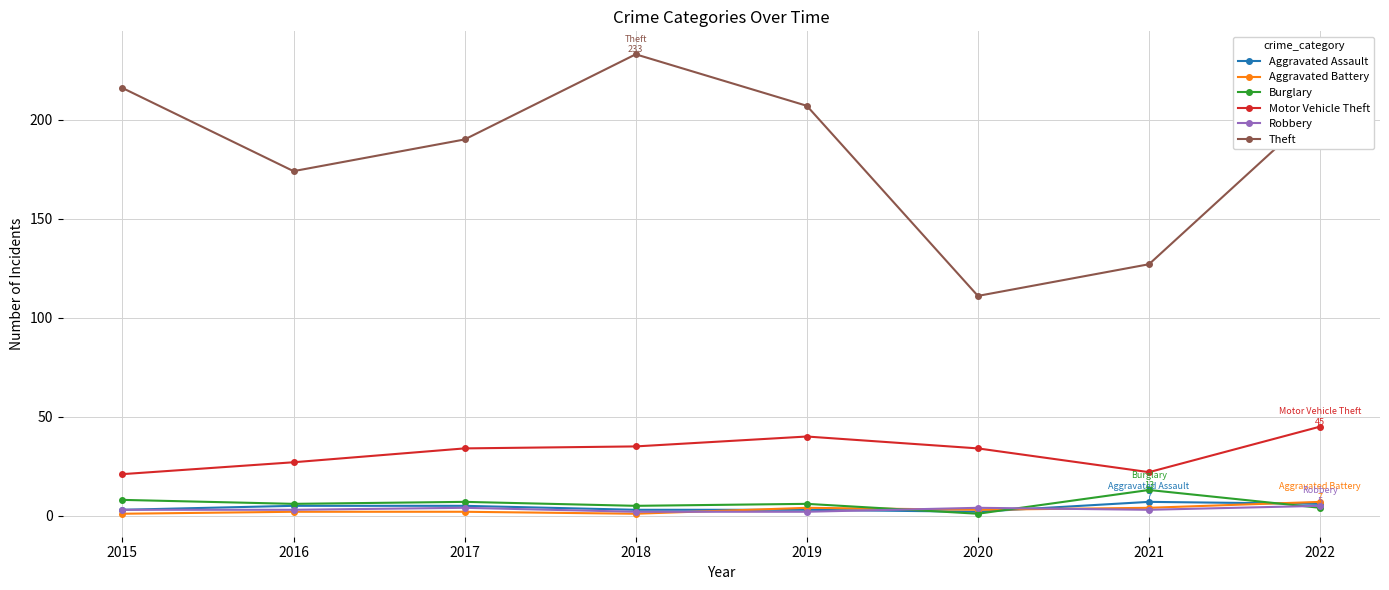

The value of Aggravated Battery at 2019 is 4. True or false?

True